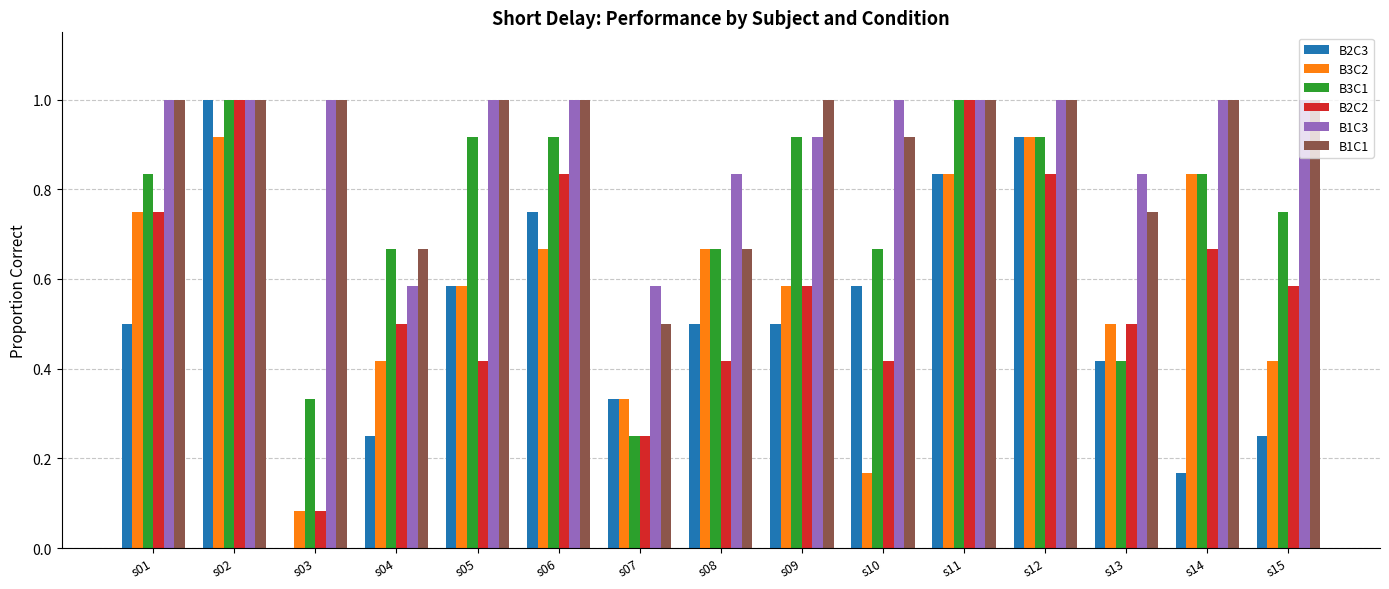

Which series has the largest total across all categories?

B1C3